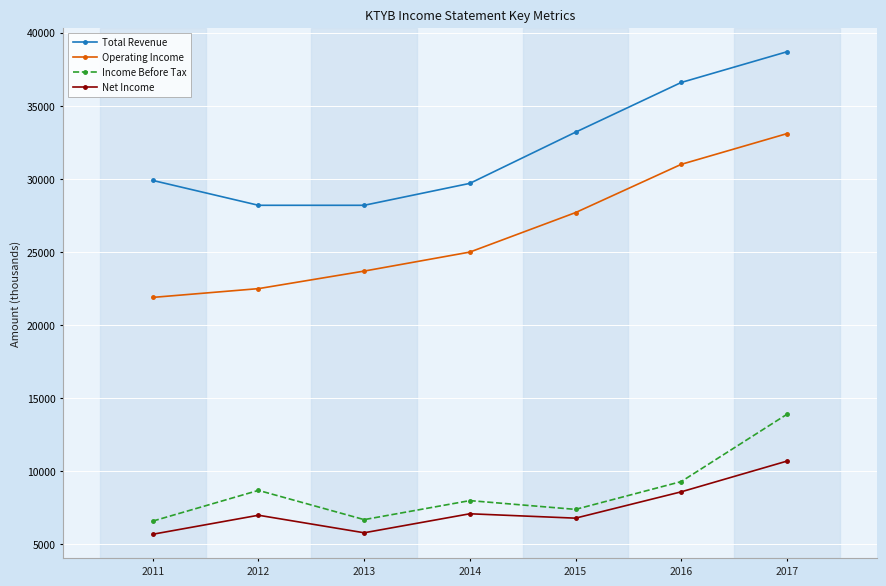

What is the total value across all series at 2012?

66400